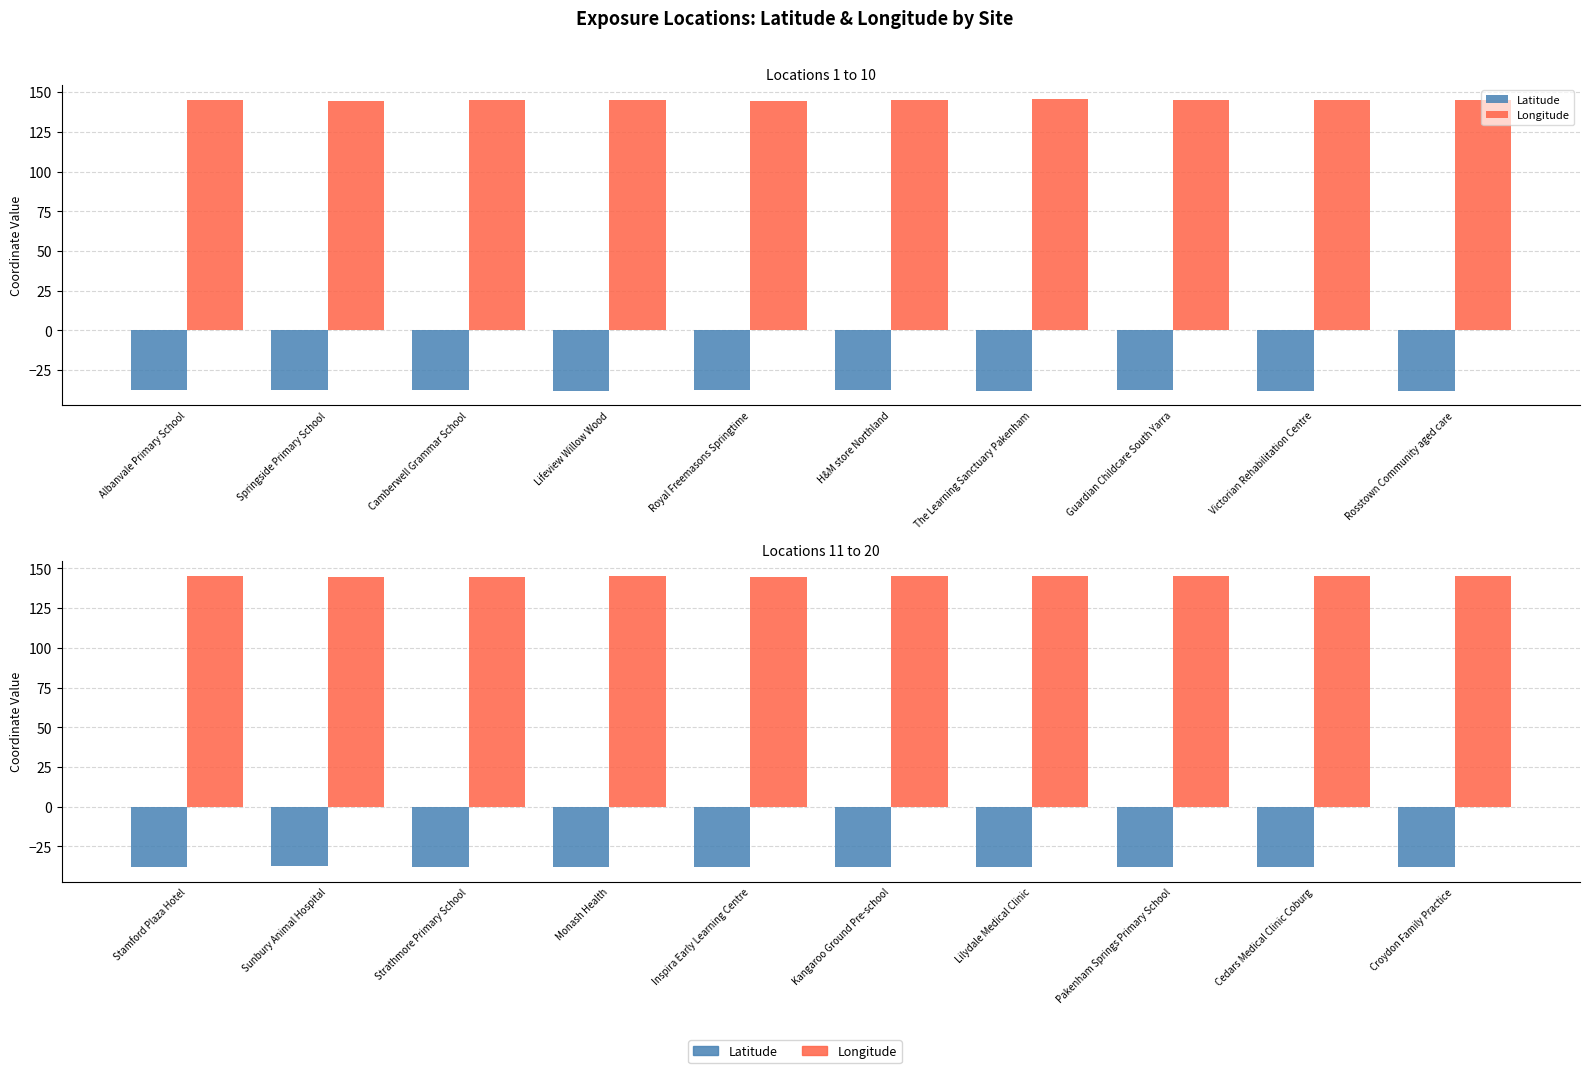

What is the smallest value displayed?

-38.1